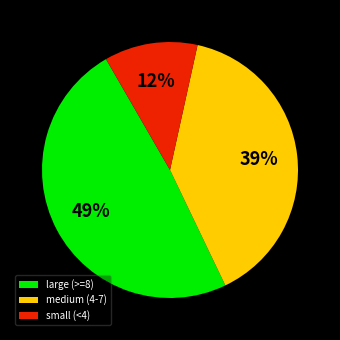

The small (<4) slice represents 12% of the pie. True or false?

True